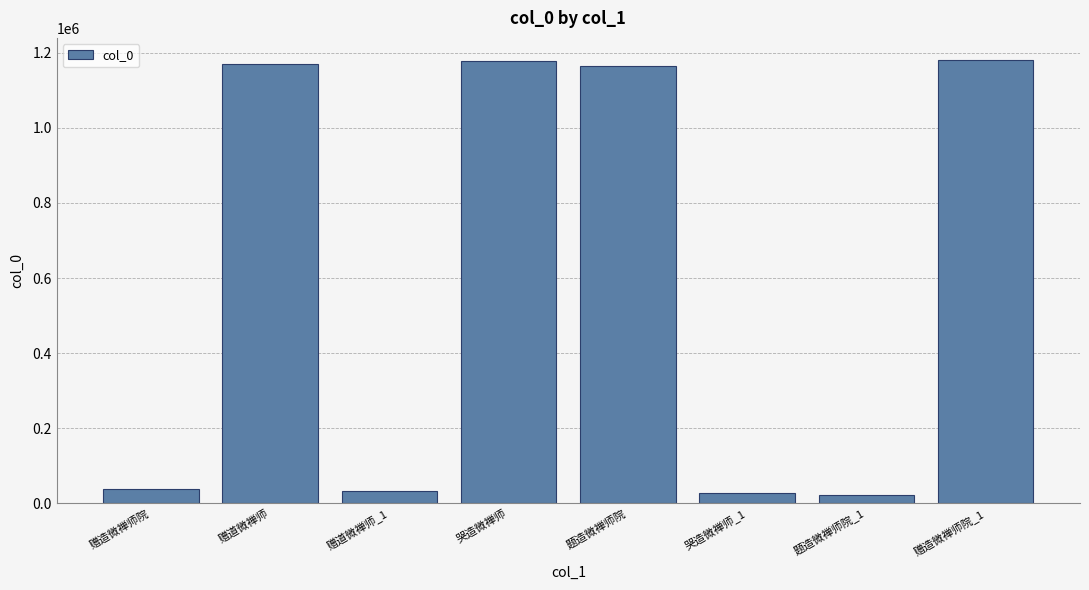

True or false: the data shows 1871374 at 题造微禅师院.

False